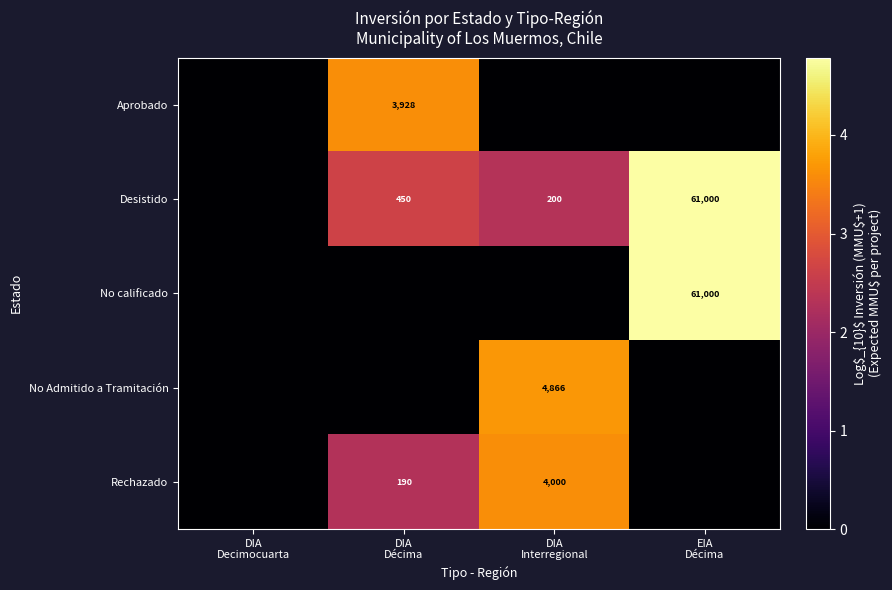

Is the value of Aprobado at DIA Interregional greater than the value of No Admitido a Tramitación at DIA Décima?

No